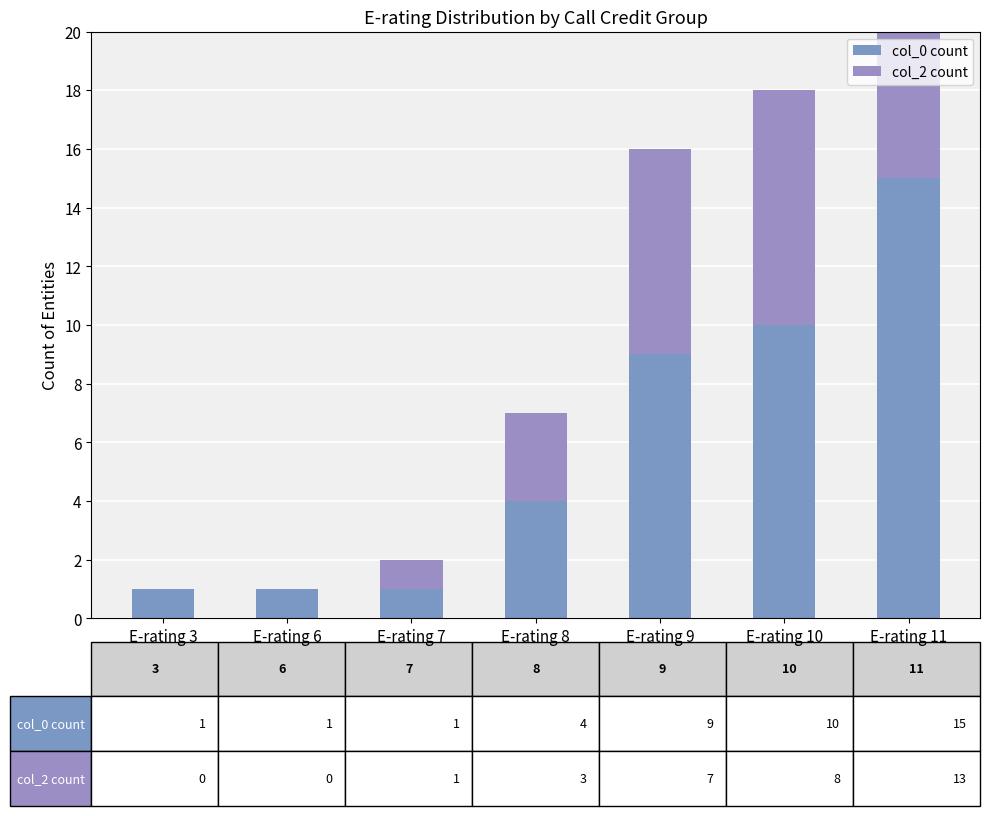

Which series has the largest range (max minus min)?

col_0 count